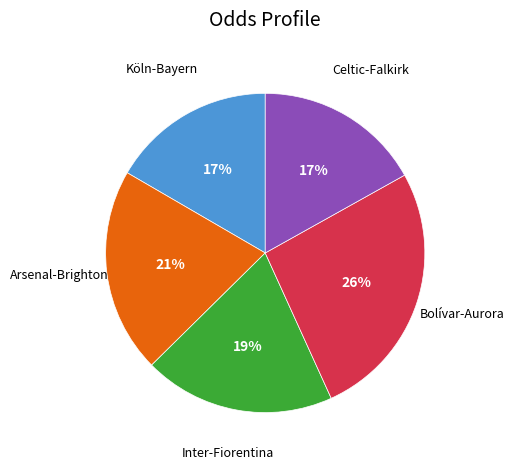

To the nearest percent, what is the average slice percentage?

20%